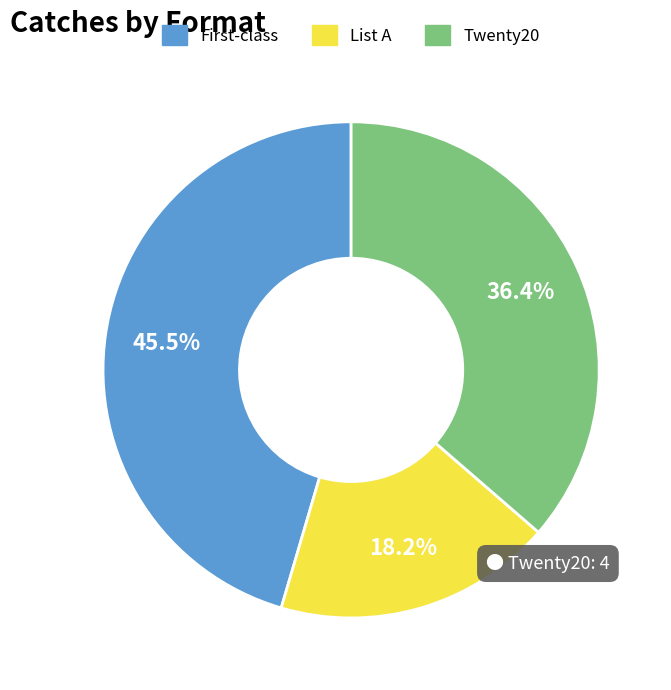

The Twenty20 slice represents 36% of the pie. True or false?

True